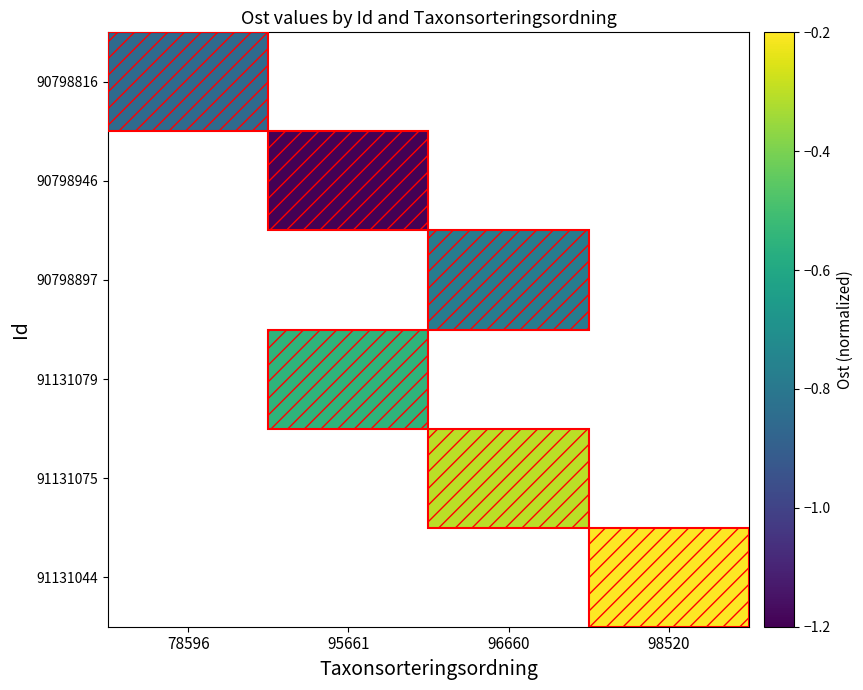

Count the number of categories in the chart.

4